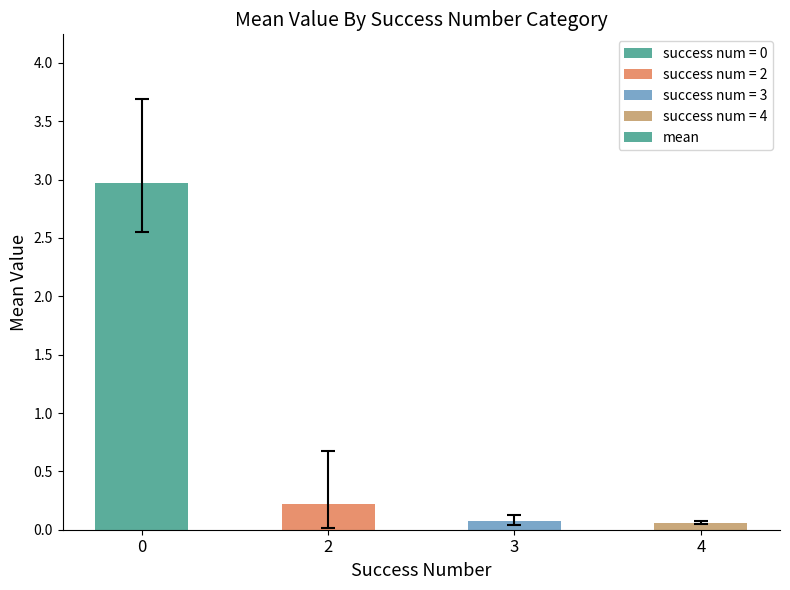

What is the value of the 1st bar from the left?

3.0